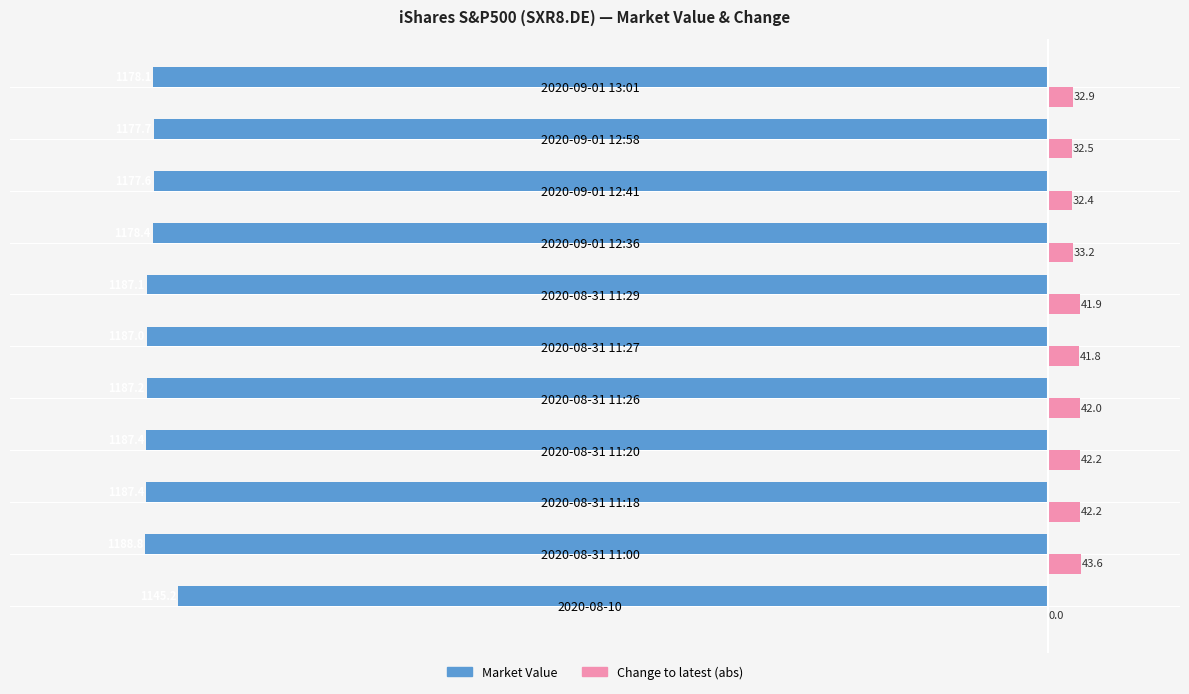

The Change to latest (abs) series shows 43.6 at 2020-08-31 11:00. True or false?

True